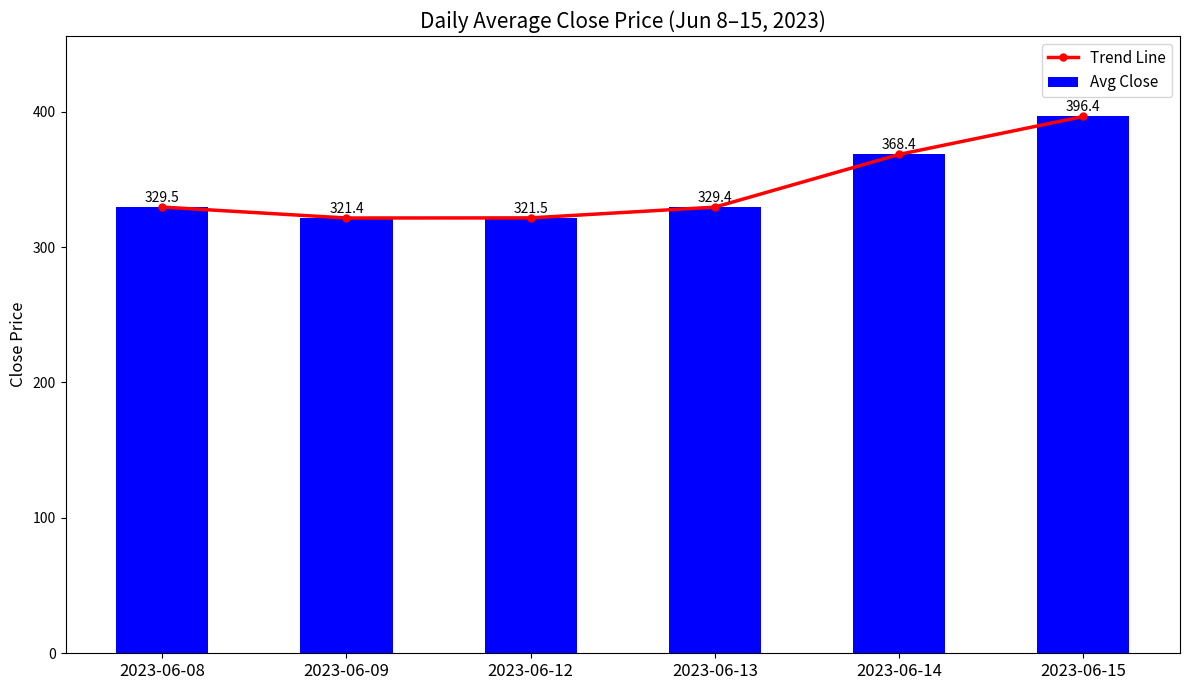

Reading left to right, transcribe all the data shown in this chart.

Trend Line: 329.5	321.4	321.5	329.4	368.4	396.4
Avg Close: 329.5	321.4	321.5	329.4	368.4	396.4